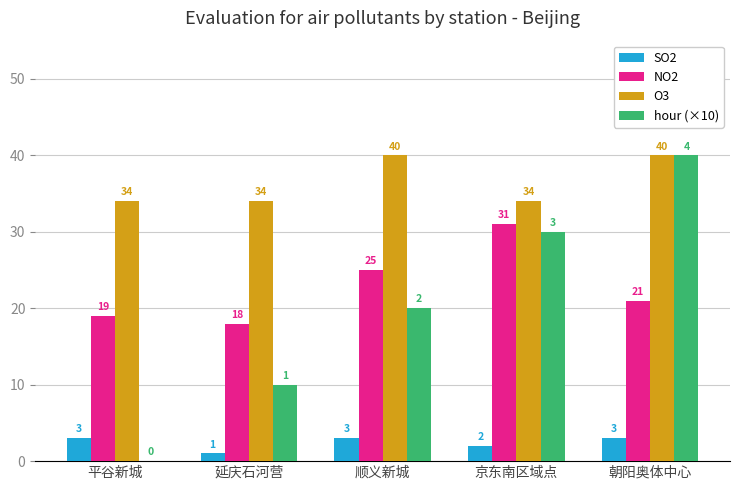

What is the greatest value displayed?

40